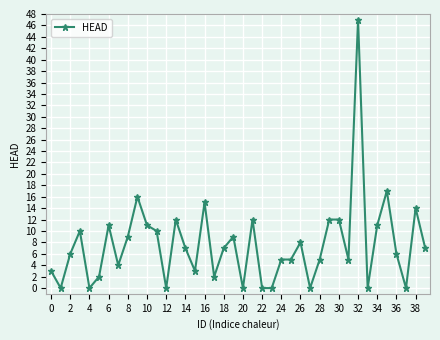

Reading right to left, extract all data points from this chart.

7	14	0	6	17	11	0	47	5	12	12	5	0	8	5	5	0	0	12	0	9	7	2	15	3	7	12	0	10	11	16	9	4	11	2	0	10	6	0	3